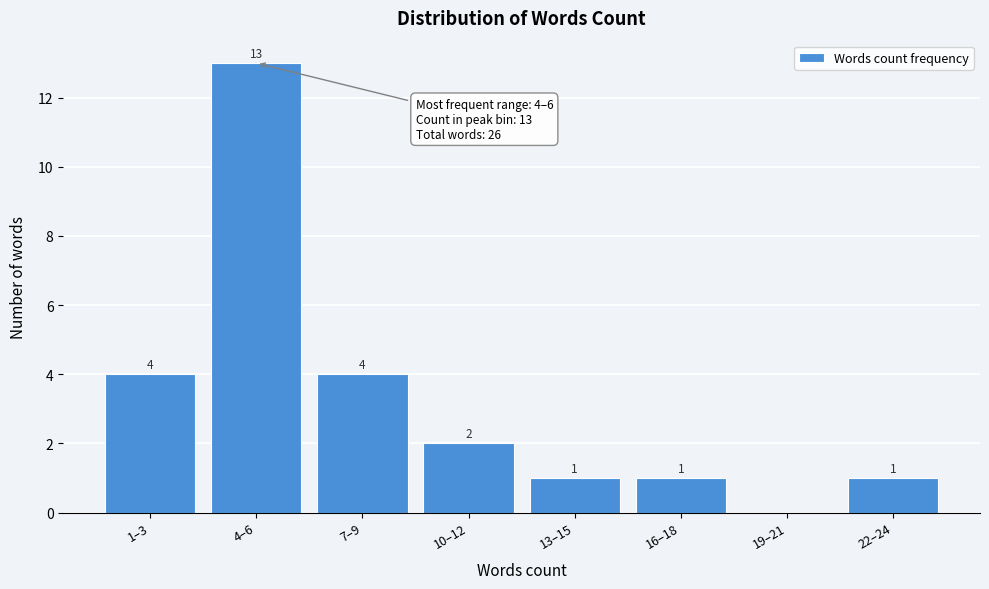

Reading left to right, transcribe all the data shown in this chart.

1–3=4	4–6=13	7–9=4	10–12=2	13–15=1	16–18=1	19–21=0	22–24=1